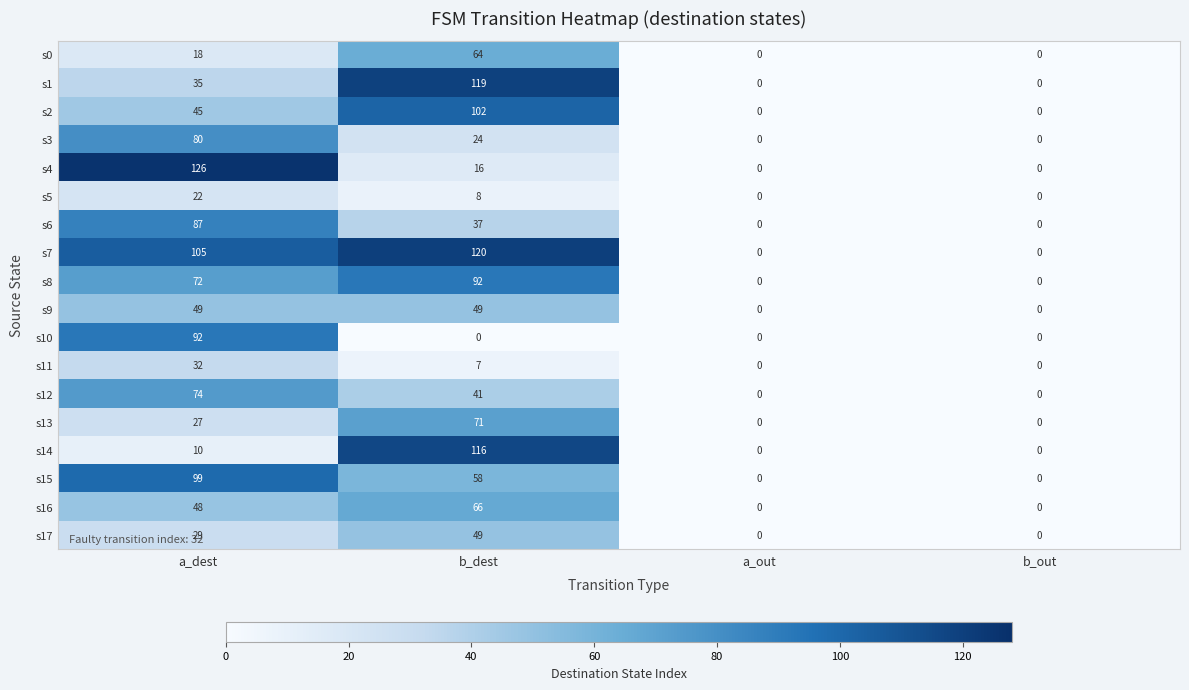

The value of s10 at b_dest is 0. True or false?

True